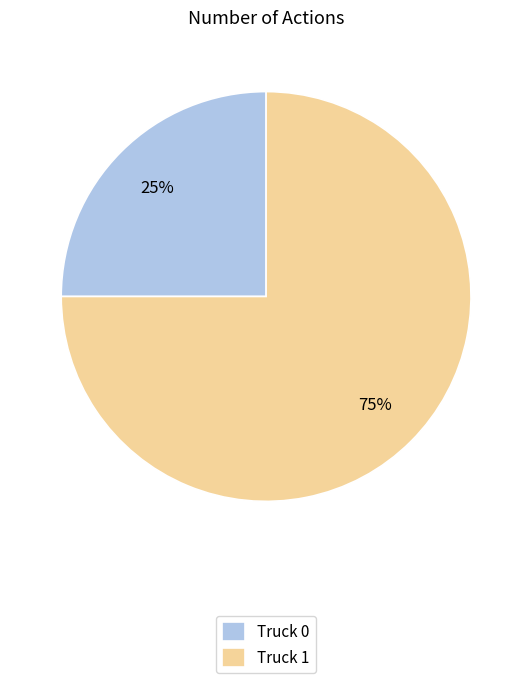

Which slice represents more than half of the pie?

Truck 1